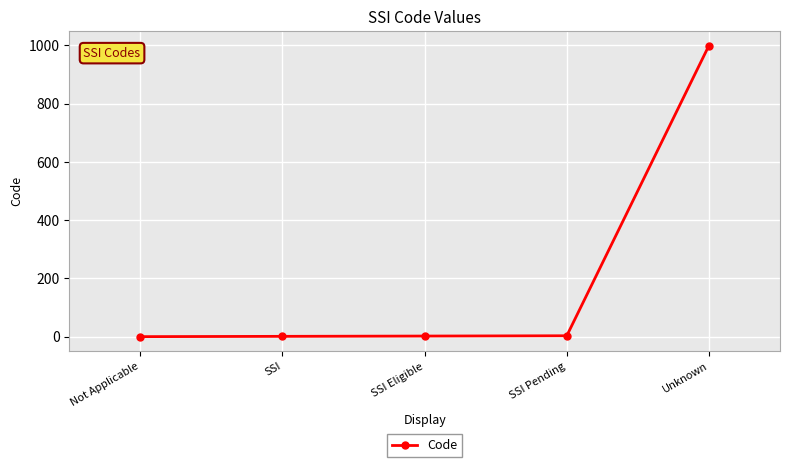

What is the average value?

201